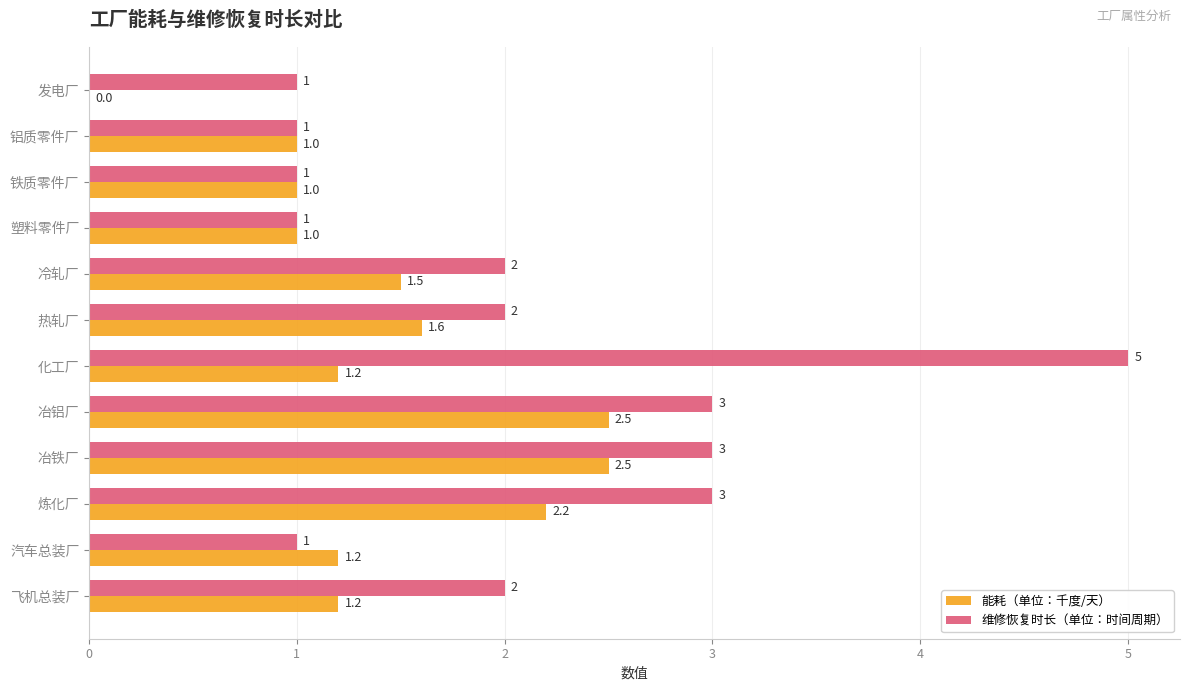

What is the sum of the 维修恢复时长（单位：时间周期） values at 飞机总装厂 and 炼化厂?

5.0